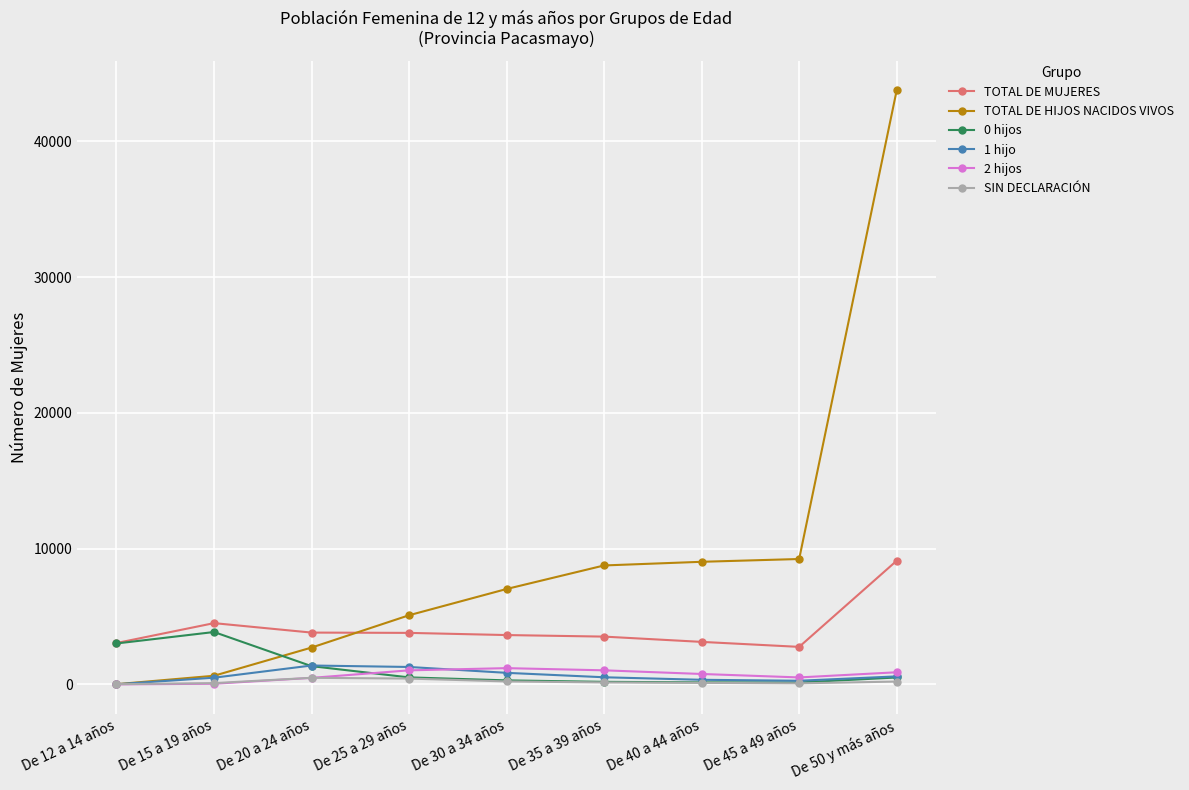

How many times do TOTAL DE HIJOS NACIDOS VIVOS and TOTAL DE MUJERES cross each other?

1